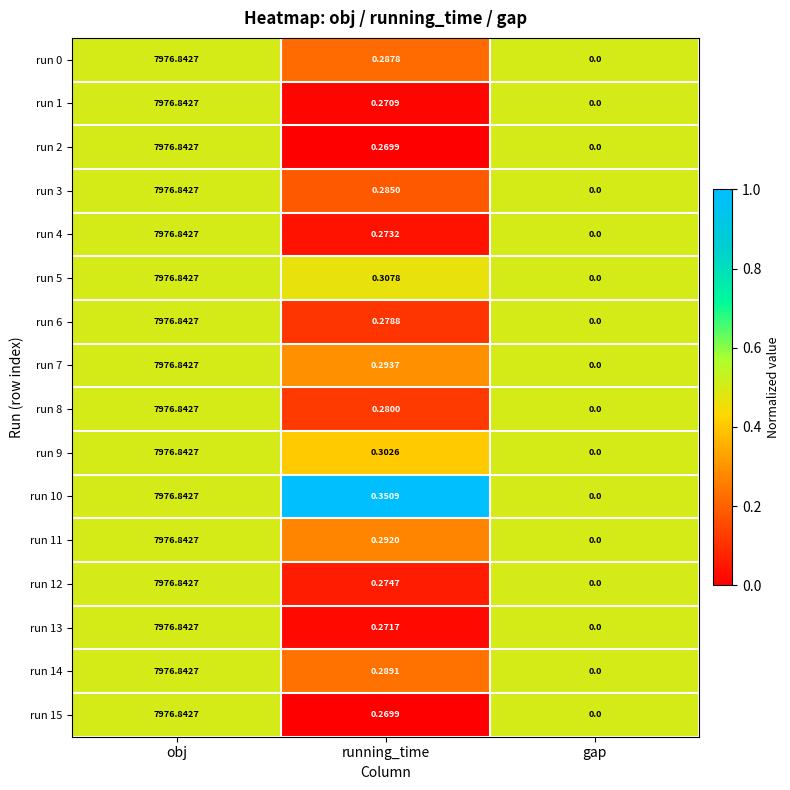

Where is run 11 nearest to the value 3988?

running_time